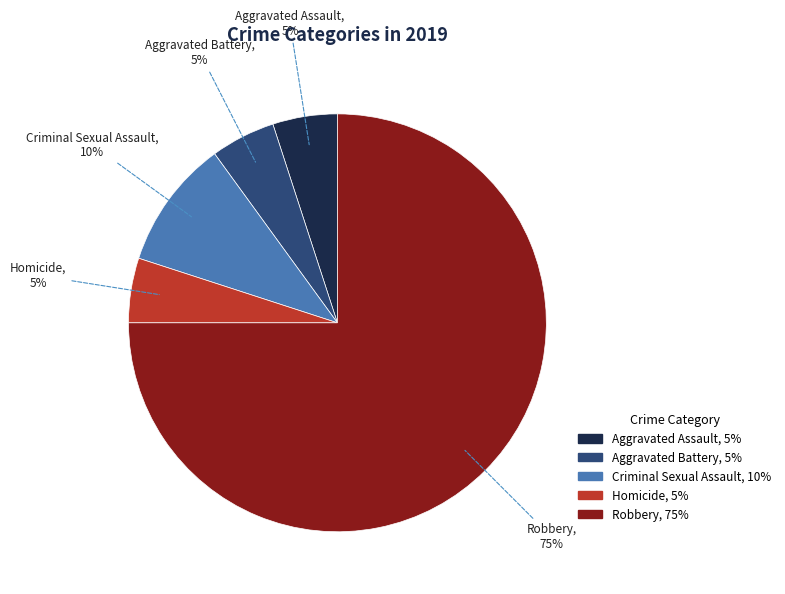

Is it true that Homicide is 15% of the pie?

False